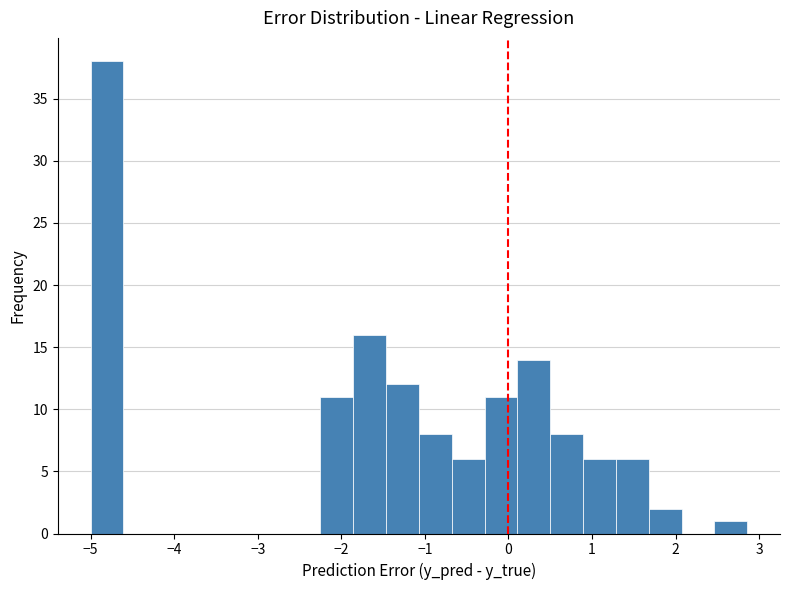

Read against the x-axis, roughly where is the centre of the tallest bar?

-4.8